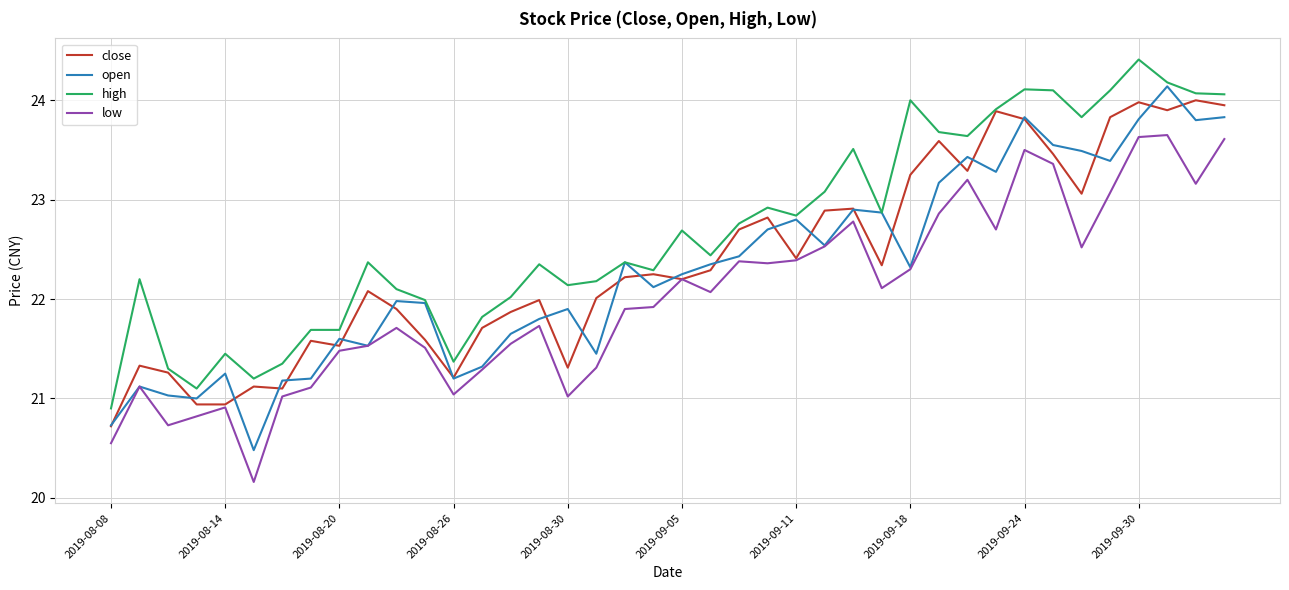

List the series in order of their peak value, lowest first.

low, close, open, high